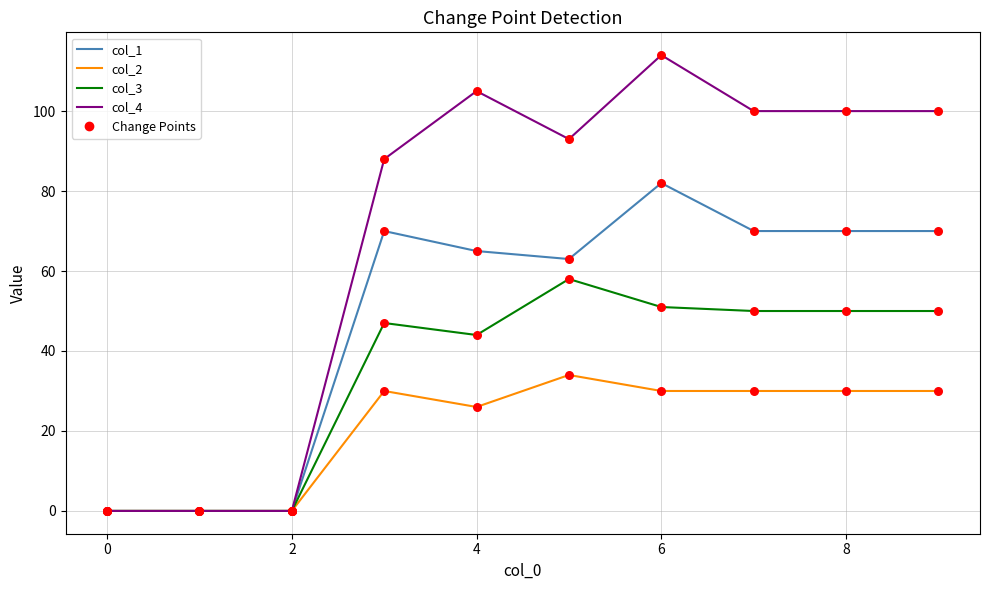

Rank the series by their average value, from highest to lowest.

col_4, col_1, col_3, col_2